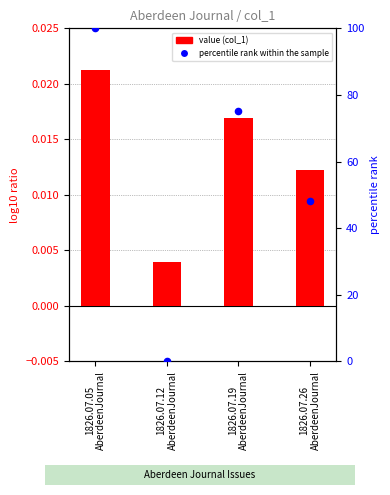

Which series has the largest total across all categories?

percentile rank within the sample